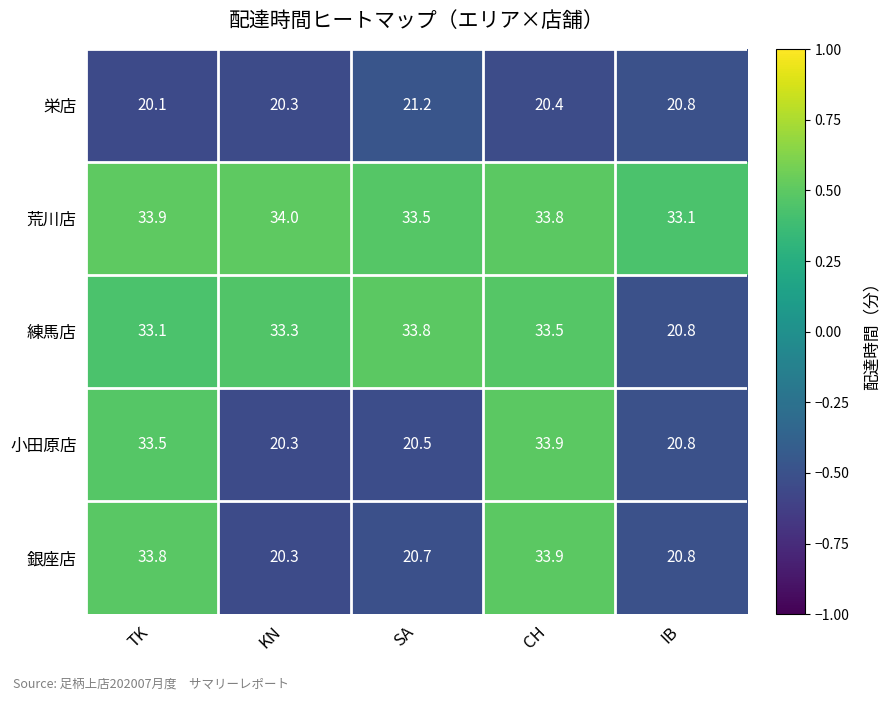

What value does the 銀座店 series have at SA?

20.7